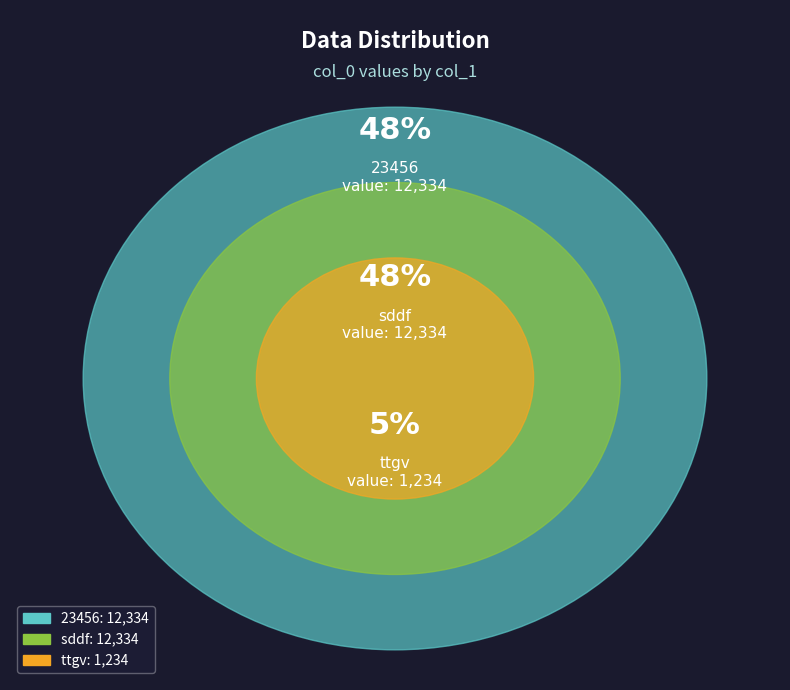

To the nearest percent, what is the difference between the largest and smallest slice percentages?

43%